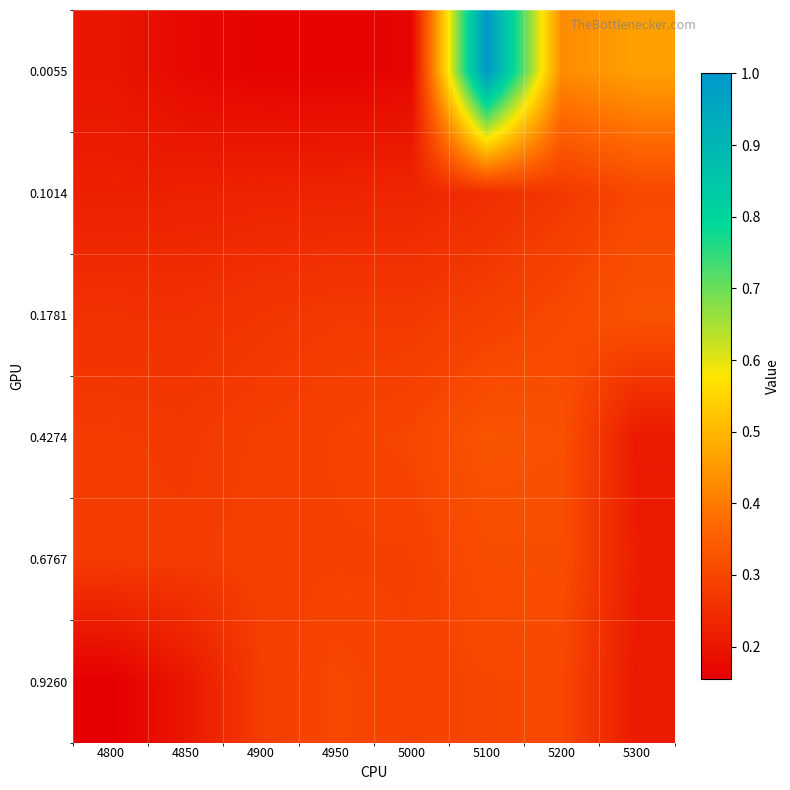

Which label corresponds to the smallest value in the chart?

4800